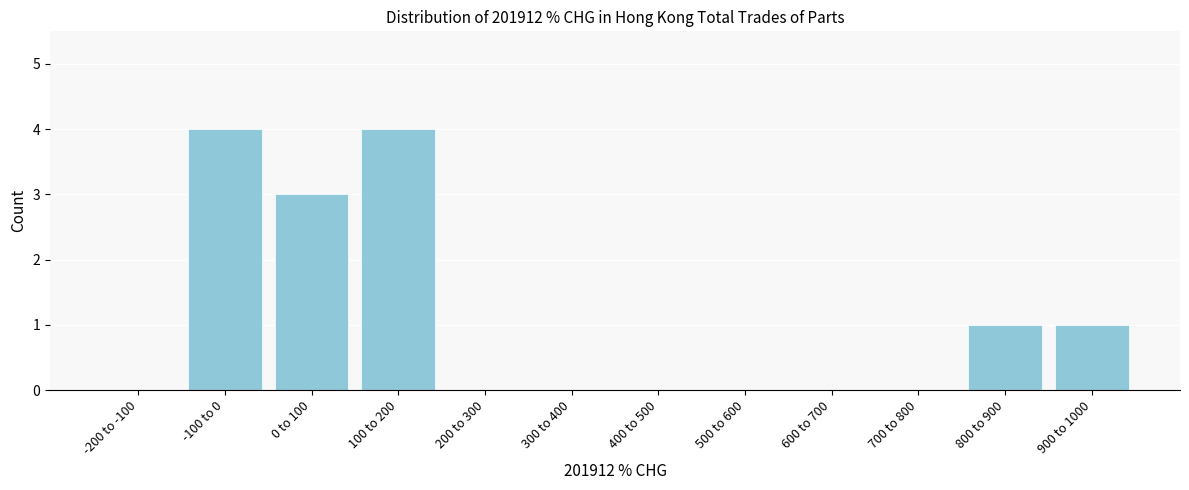

Reading right to left, transcribe all the data shown in this chart.

900 to 1000=1	800 to 900=1	700 to 800=0	600 to 700=0	500 to 600=0	400 to 500=0	300 to 400=0	200 to 300=0	100 to 200=4	0 to 100=3	-100 to 0=4	-200 to -100=0